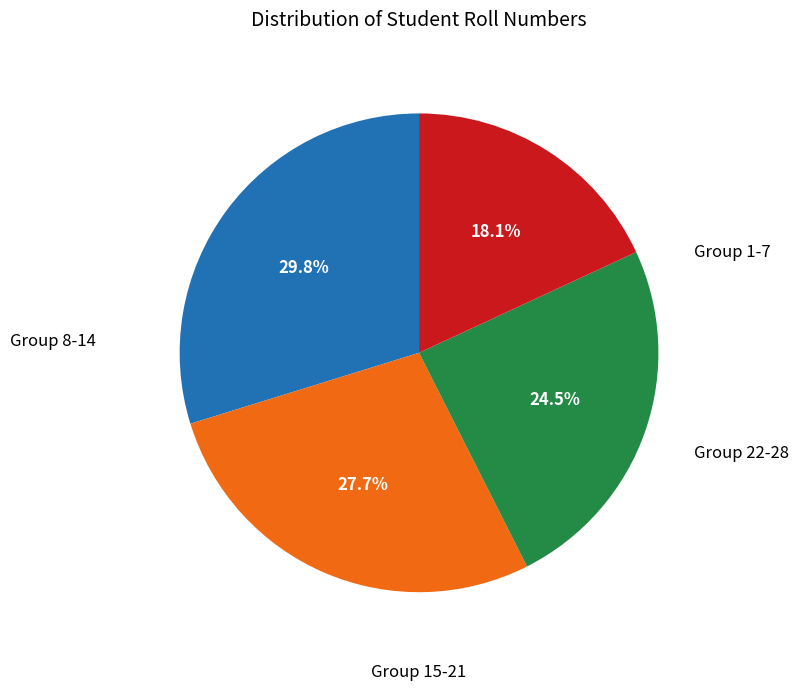

Is there a majority slice in this chart?

No